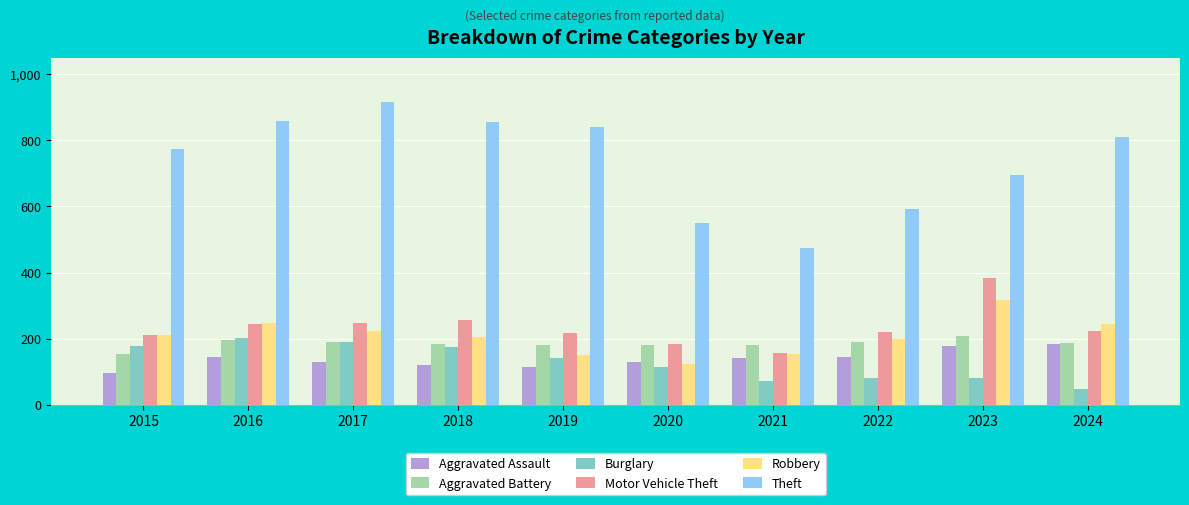

What is the difference between the highest and lowest values at 2021?

403